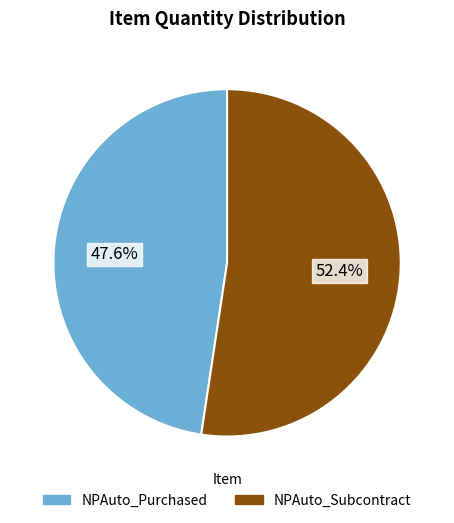

To the nearest percent, what is the average slice percentage?

50%